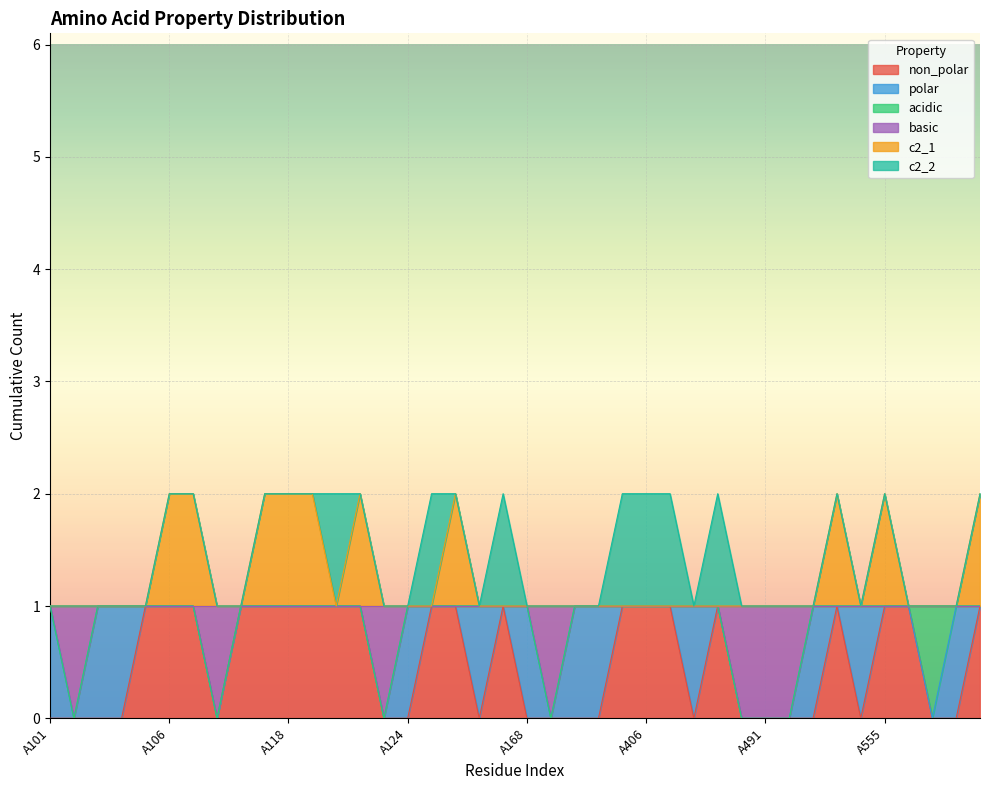

List the labels in order of basic value, largest first.

A101, A103, A104, A105, A106, A107, A109, A110, A118, A119, A120, A121, A124, A125, A165, A166, A167, A168, A170, A177, A178, A406, A487, A488, A489, A539, A553, A554, A555, A556, A557, A558, A581, A102, A108, A122, A169, A490, A491, A497